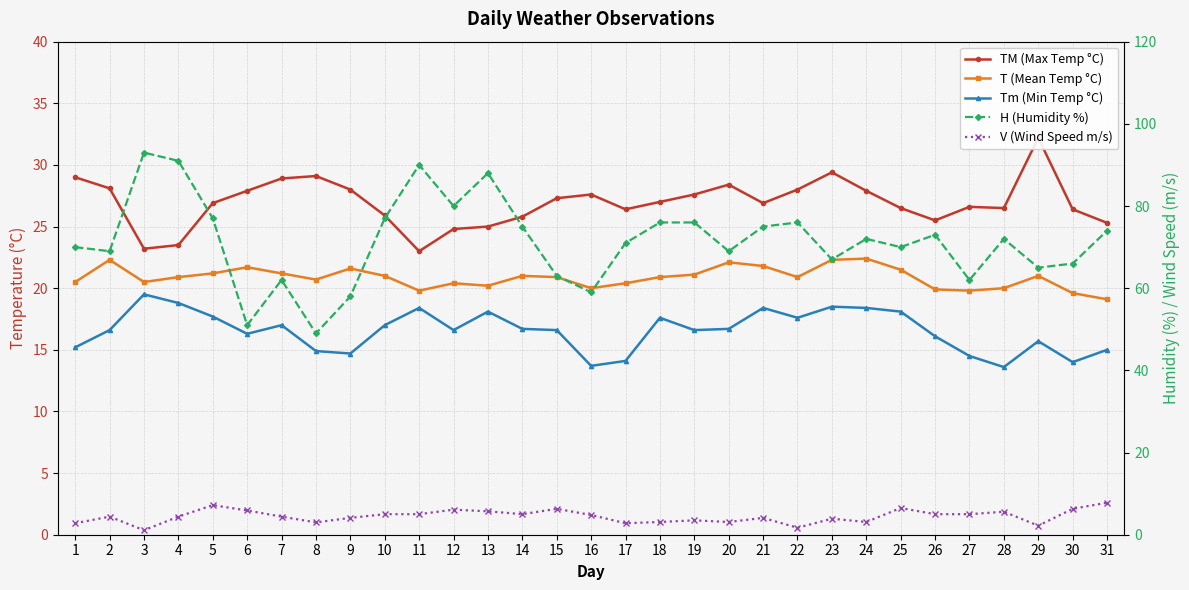

Is it true that T (Mean Temp °C) equals 19.8 at 27?

True